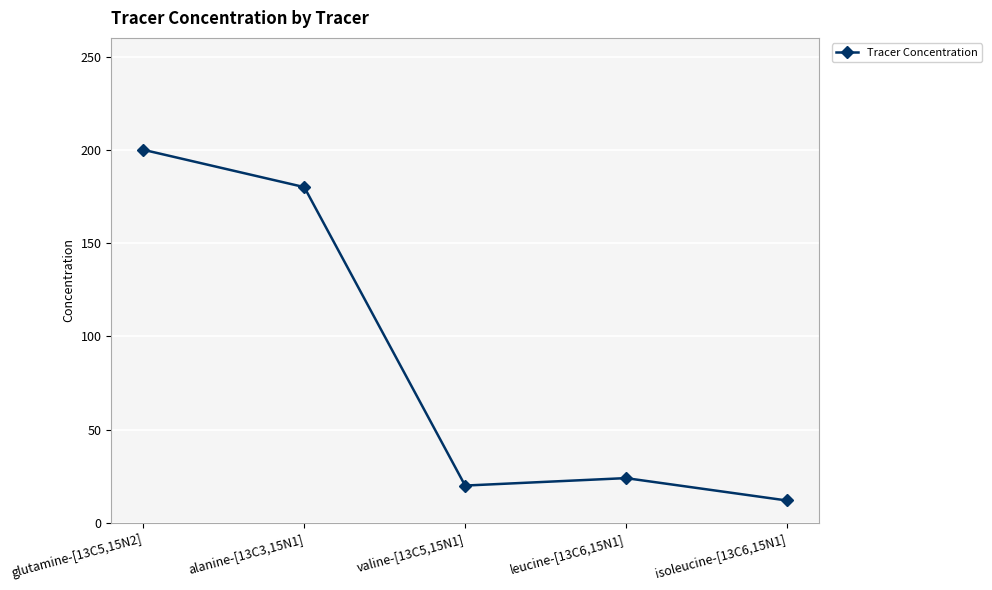

What is the sum of all values?

436